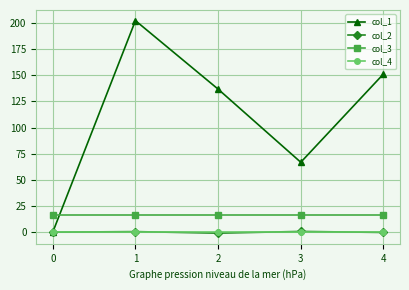

What is the approximate value of col_2 at 2?

-0.9